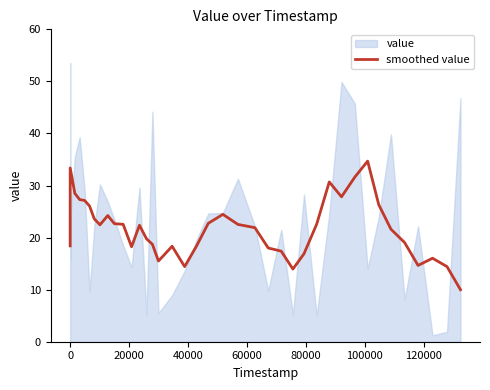

What is the minimum value for smoothed value?

10.0